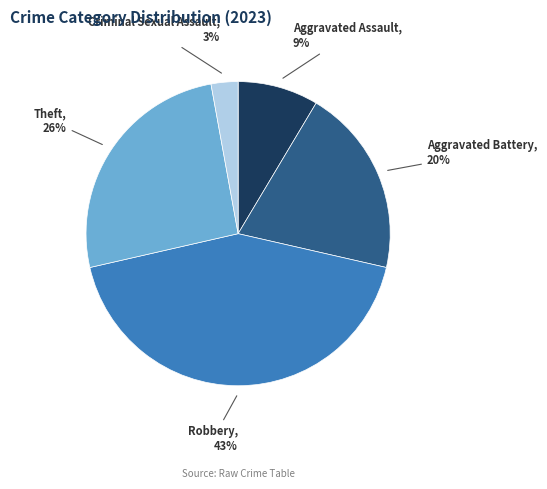

Which category has the smallest portion of the pie?

Criminal Sexual Assault